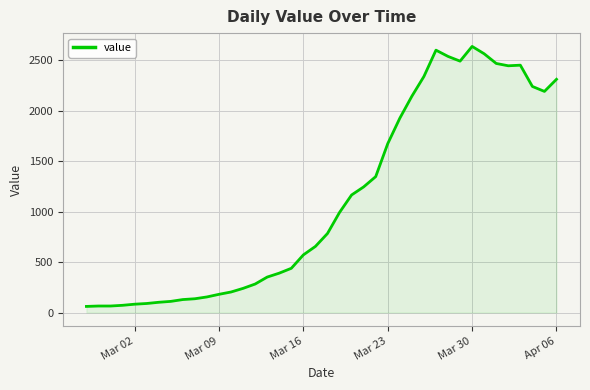

What is the difference between the maximum and minimum values?

2578